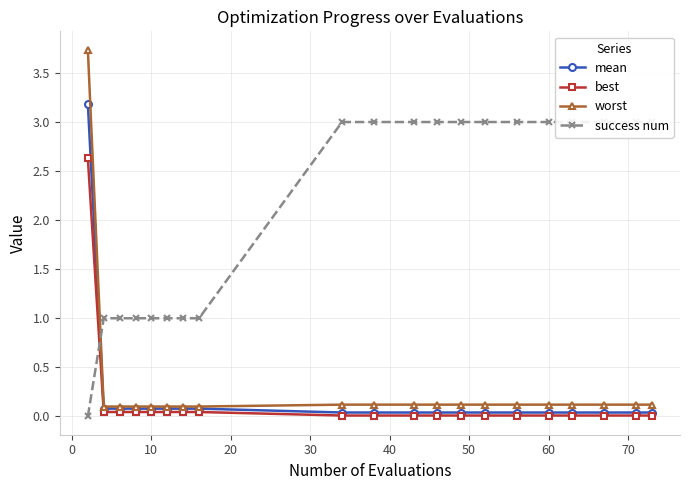

Reading left to right, extract all data points from this chart.

mean: 3.2	0.1	0.1	0.1	0.1	0.1	0.1	0.1	0.0	0.0	0.0	0.0	0.0	0.0	0.0	0.0	0.0	0.0	0.0	0.0
best: 2.6	0.0	0.0	0.0	0.0	0.0	0.0	0.0	0.0	0.0	0.0	0.0	0.0	0.0	0.0	0.0	0.0	0.0	0.0	0.0
worst: 3.7	0.1	0.1	0.1	0.1	0.1	0.1	0.1	0.1	0.1	0.1	0.1	0.1	0.1	0.1	0.1	0.1	0.1	0.1	0.1
success num: 0.0	1.0	1.0	1.0	1.0	1.0	1.0	1.0	3.0	3.0	3.0	3.0	3.0	3.0	3.0	3.0	3.0	3.0	3.0	3.0